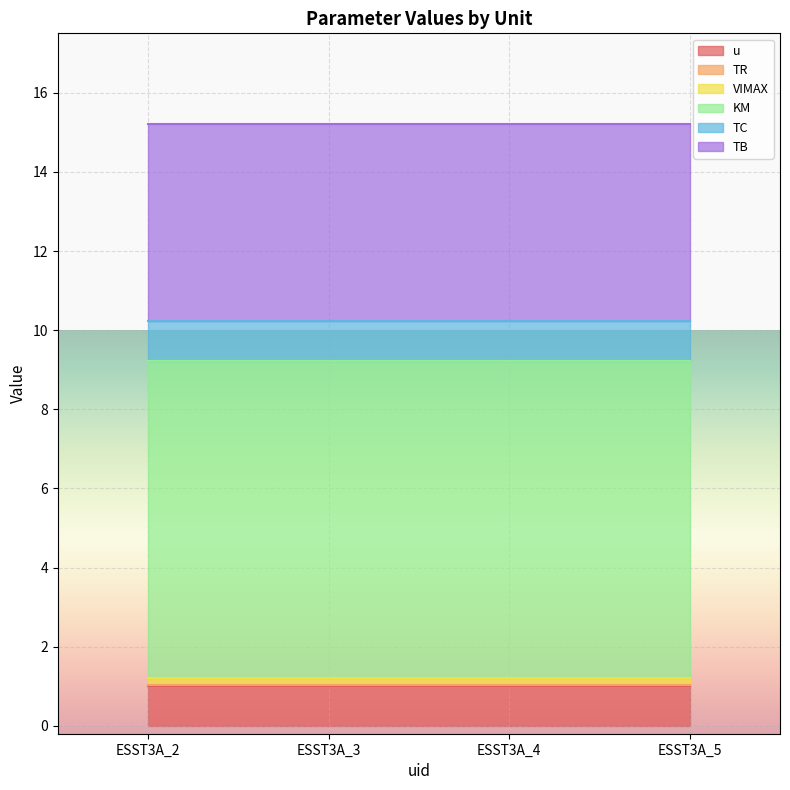

Between ESST3A_4 and ESST3A_5, which is larger?

ESST3A_4